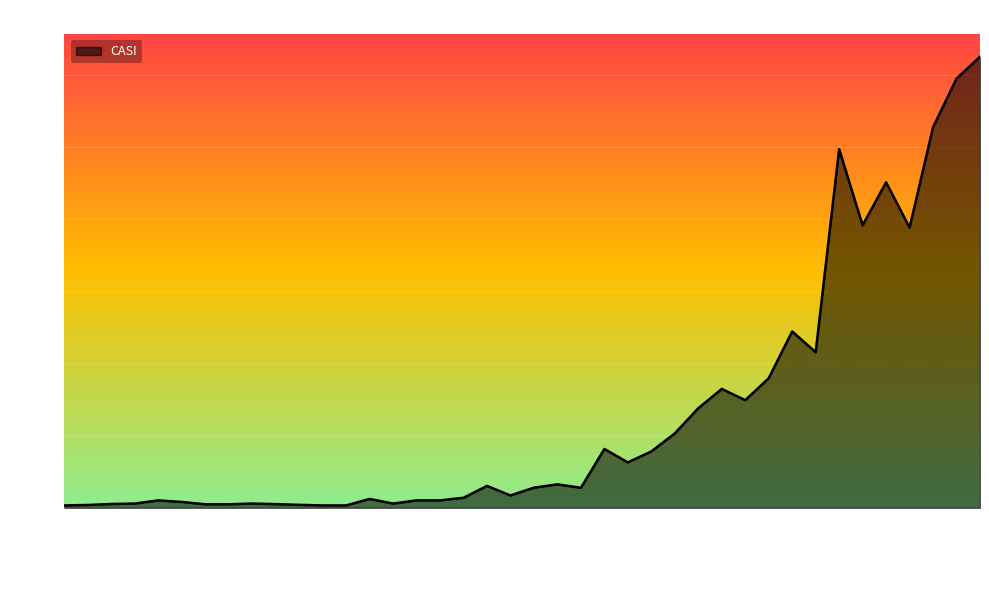

What is the greatest value displayed?

3125